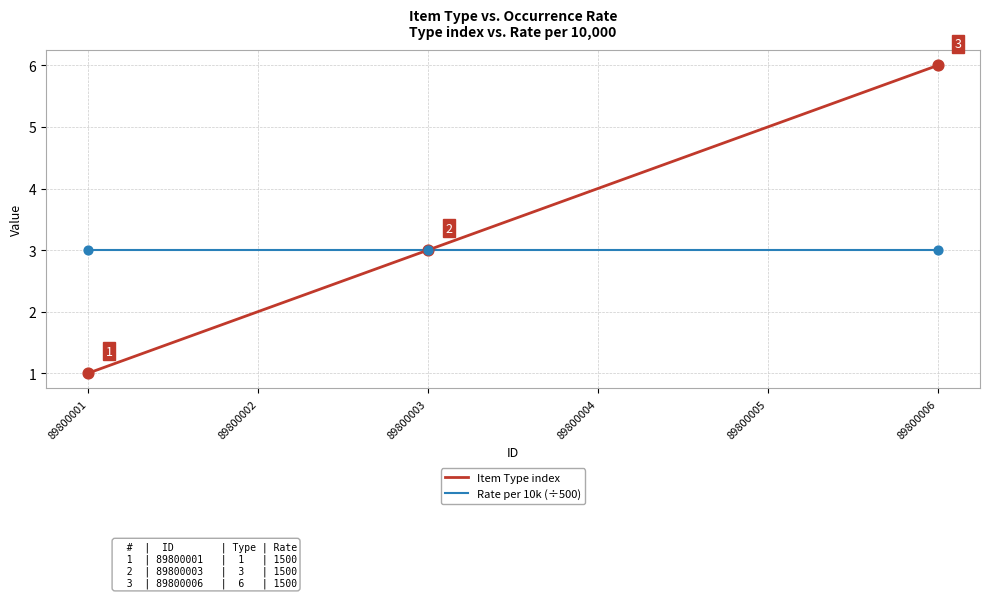

What is the total value across all series at 89800003?

6